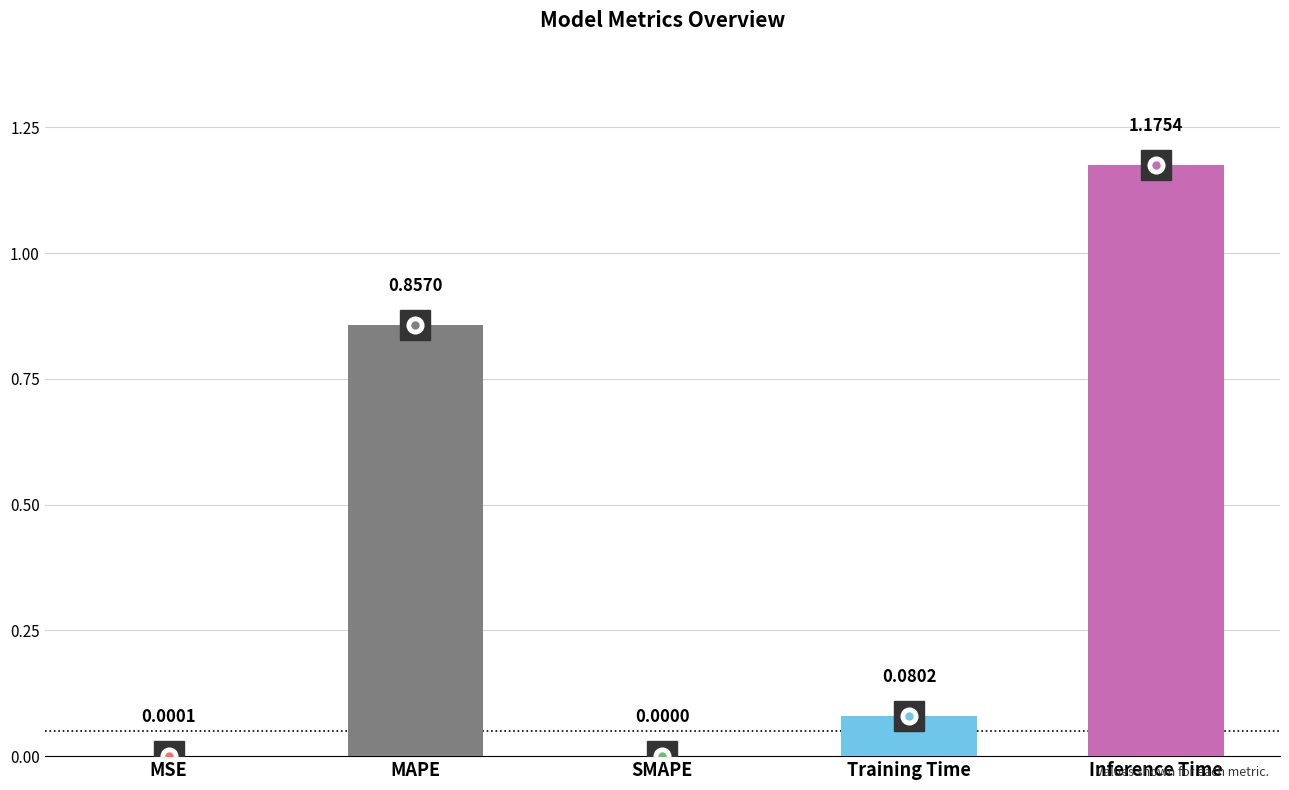

What is the change in value from MAPE to Inference Time?

+0.3